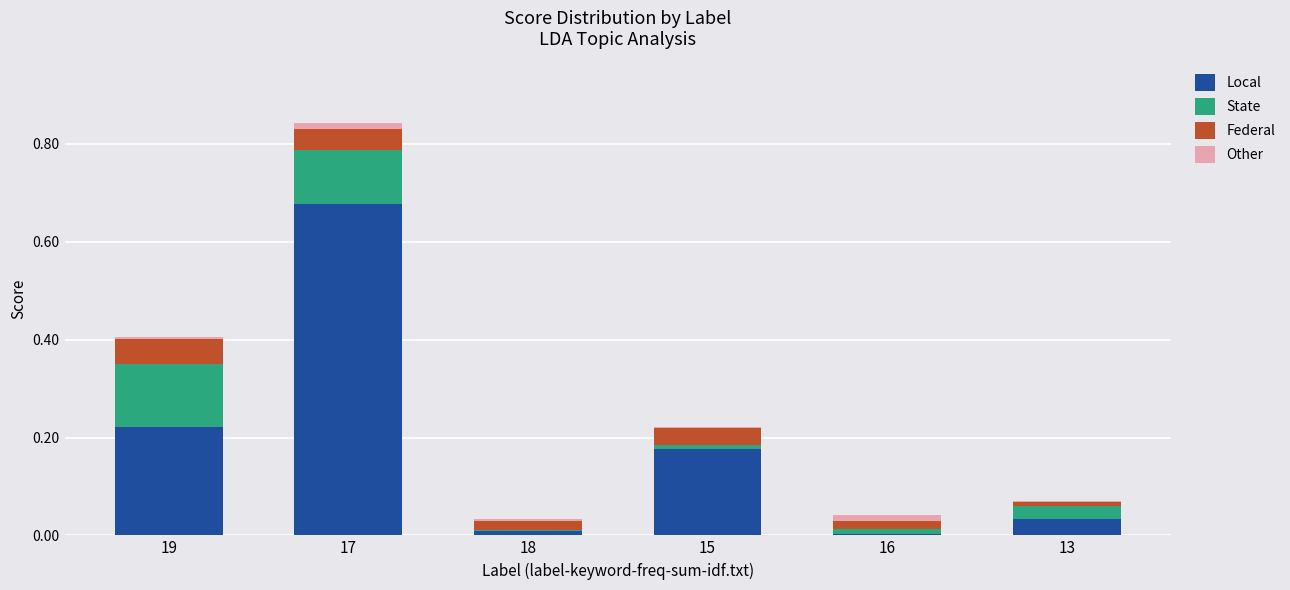

Does the chart contain stacked bars?

Yes